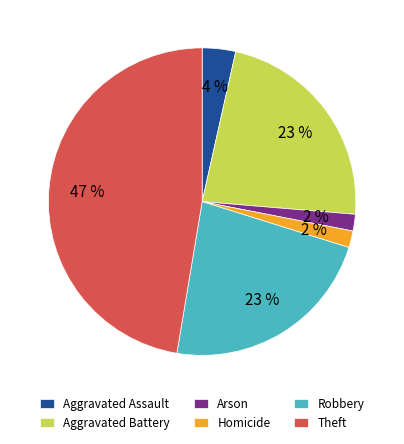

How many slices are in this pie chart?

6